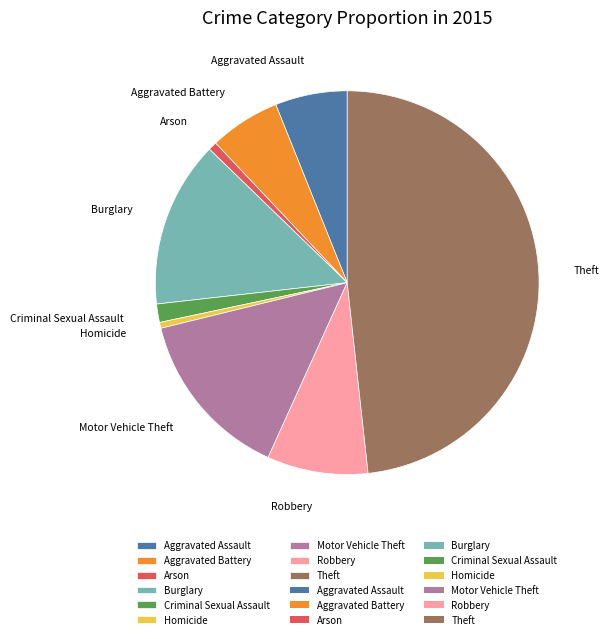

Is the sum of Aggravated Battery and Theft greater than half?

Yes